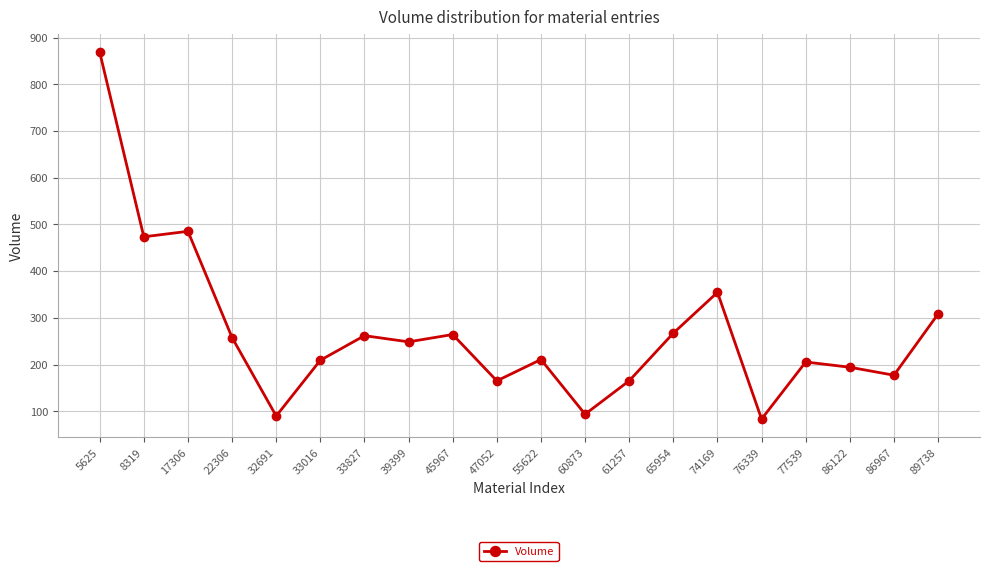

What is the difference between the values at 89738 and 86122?

114.0